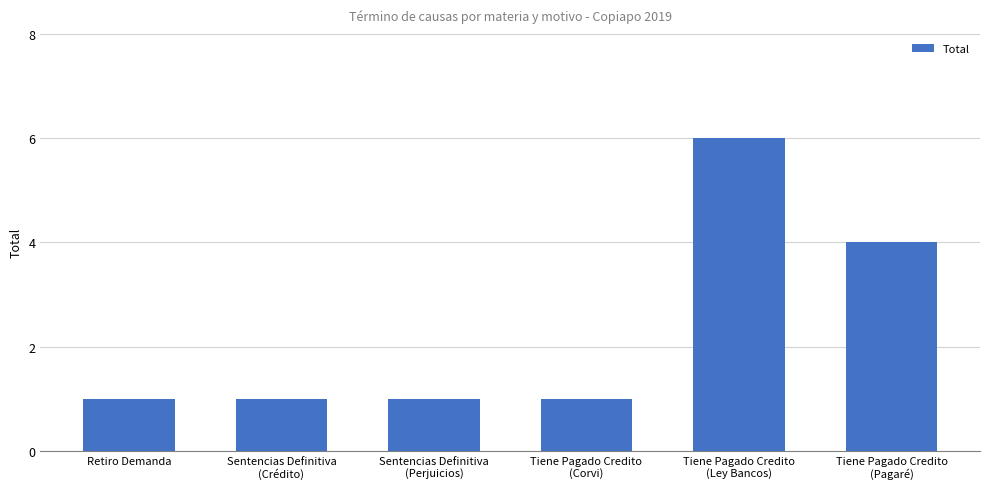

Count the number of categories in the chart.

6